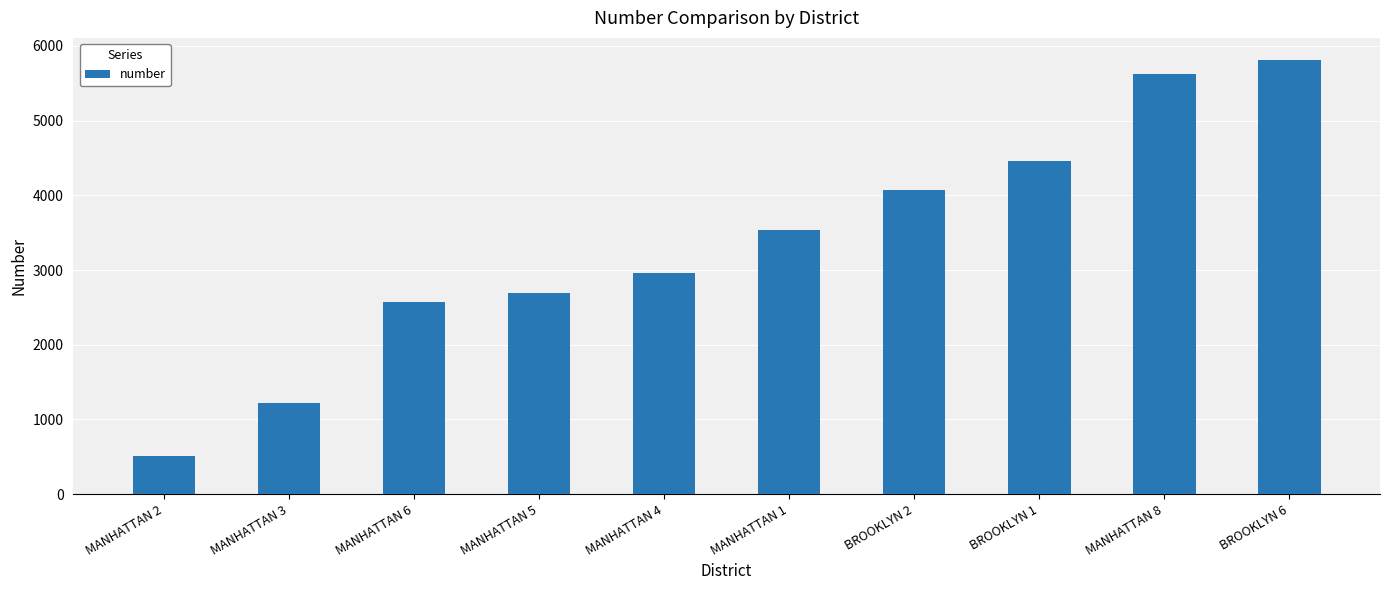

Rank the categories by value from highest to lowest.

BROOKLYN 6, MANHATTAN 8, BROOKLYN 1, BROOKLYN 2, MANHATTAN 1, MANHATTAN 4, MANHATTAN 5, MANHATTAN 6, MANHATTAN 3, MANHATTAN 2